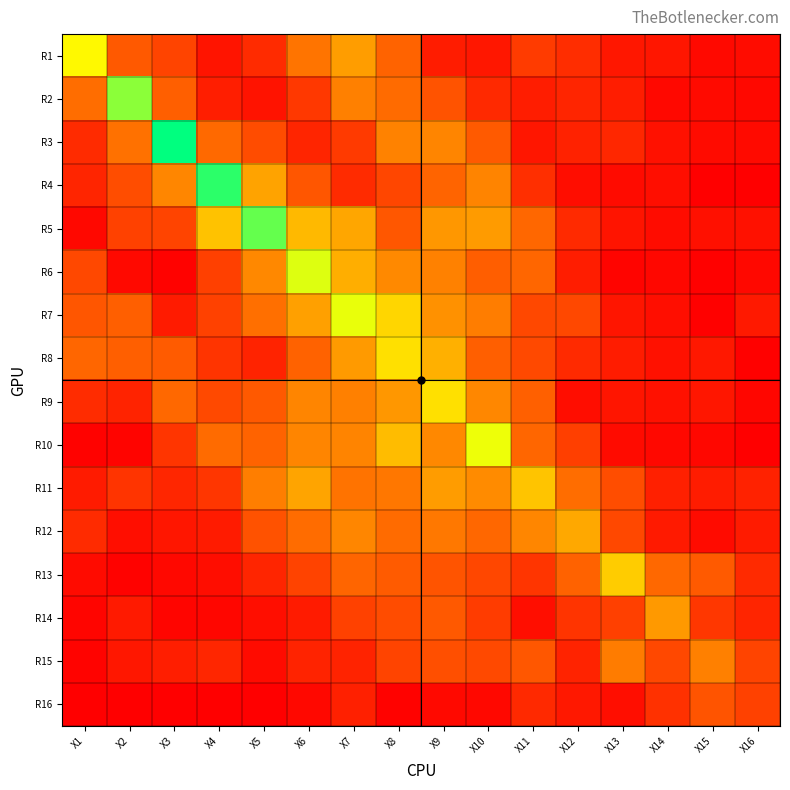

What is the total value across all series at X2?

6.1